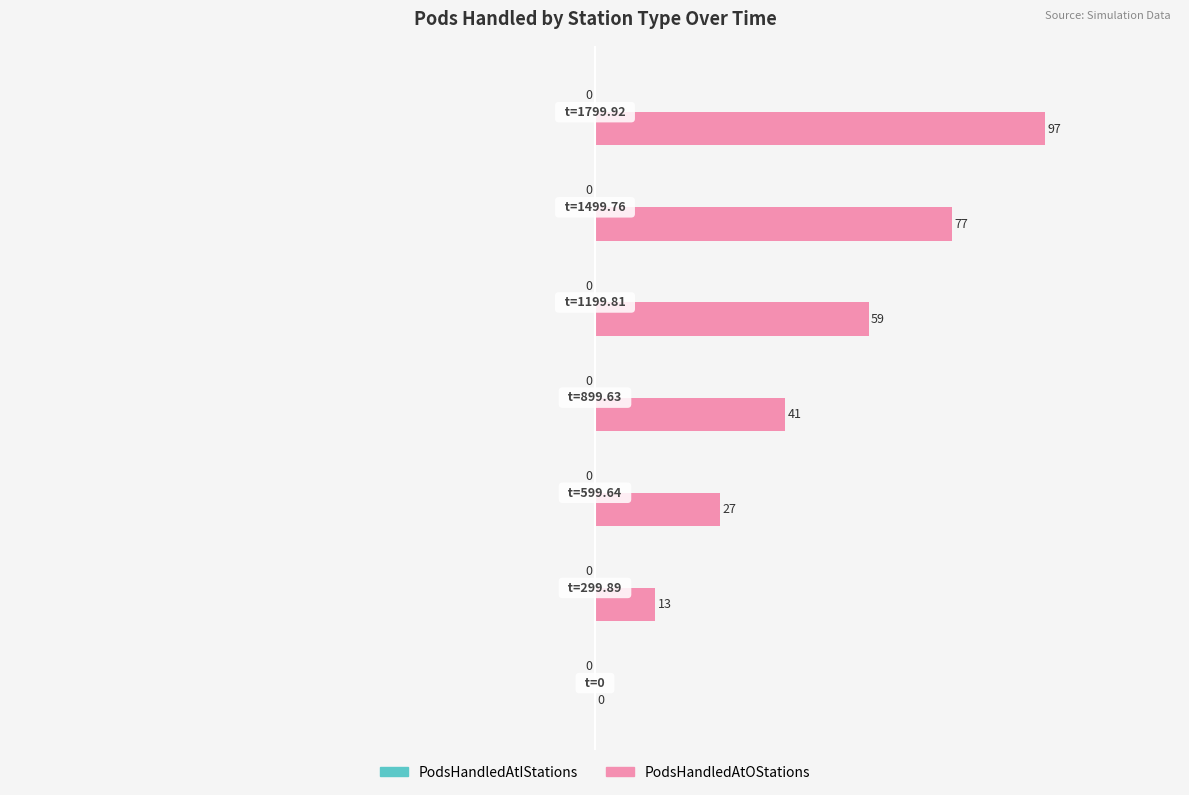

What is the maximum value shown in the chart?

97